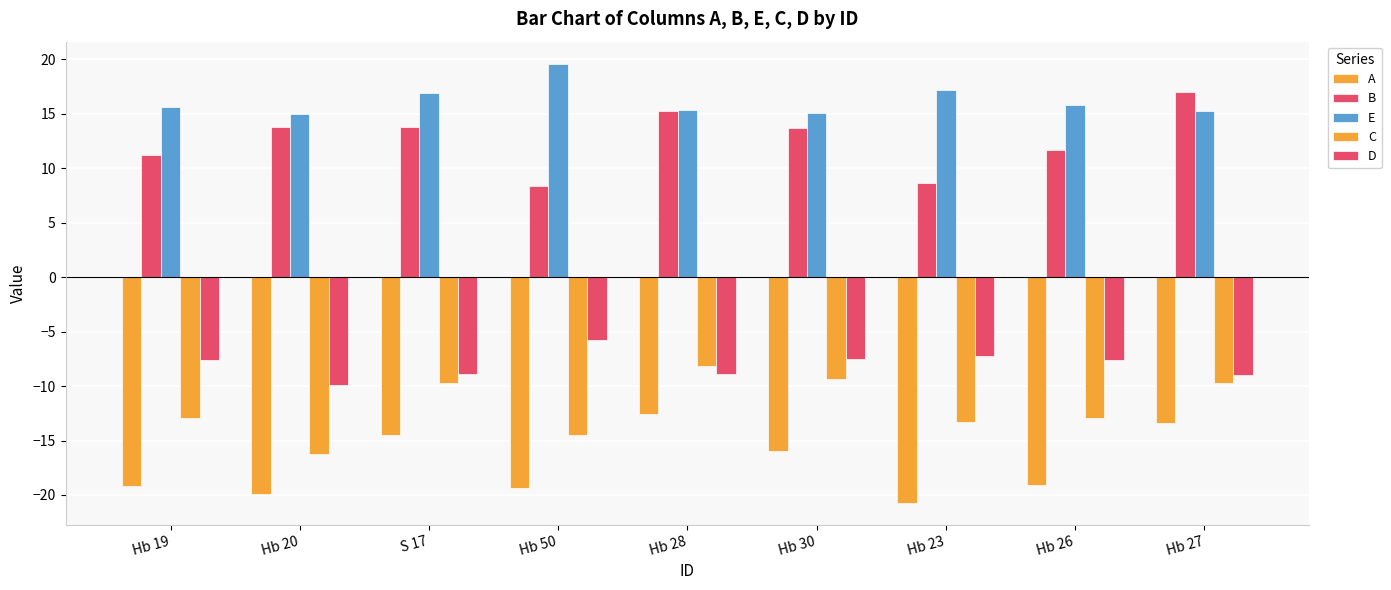

Rank the series at Hb 23 from lowest to highest value.

A, C, D, B, E